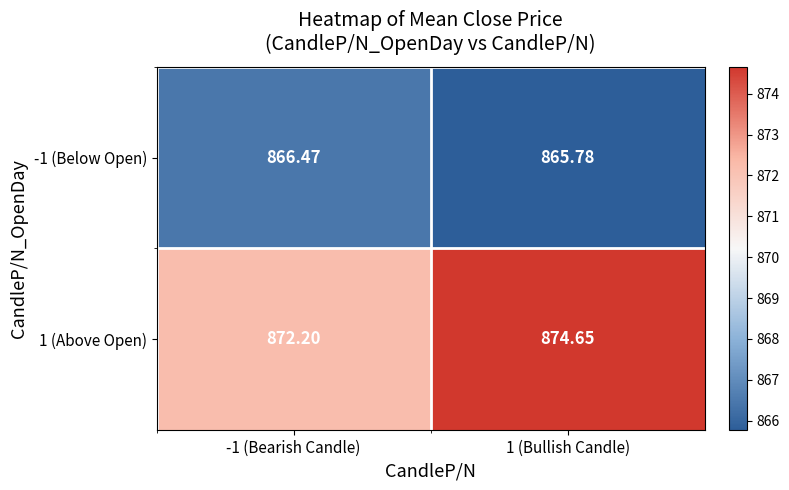

Which series changed the most between -1 (Bearish Candle) and 1 (Bullish Candle)?

1 (Above Open)